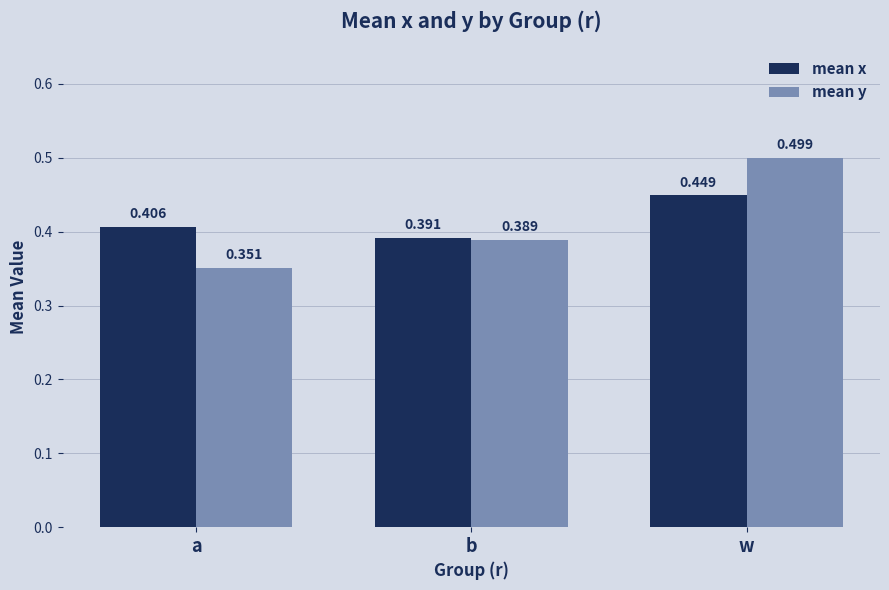

List the labels in order of mean x value, smallest first.

b, a, w